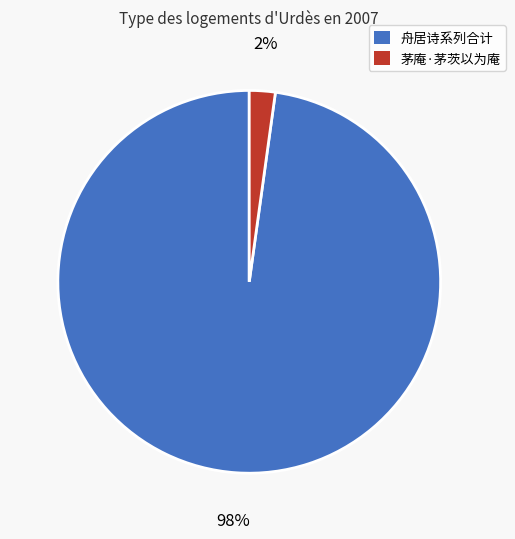

Does any single category account for the majority?

Yes